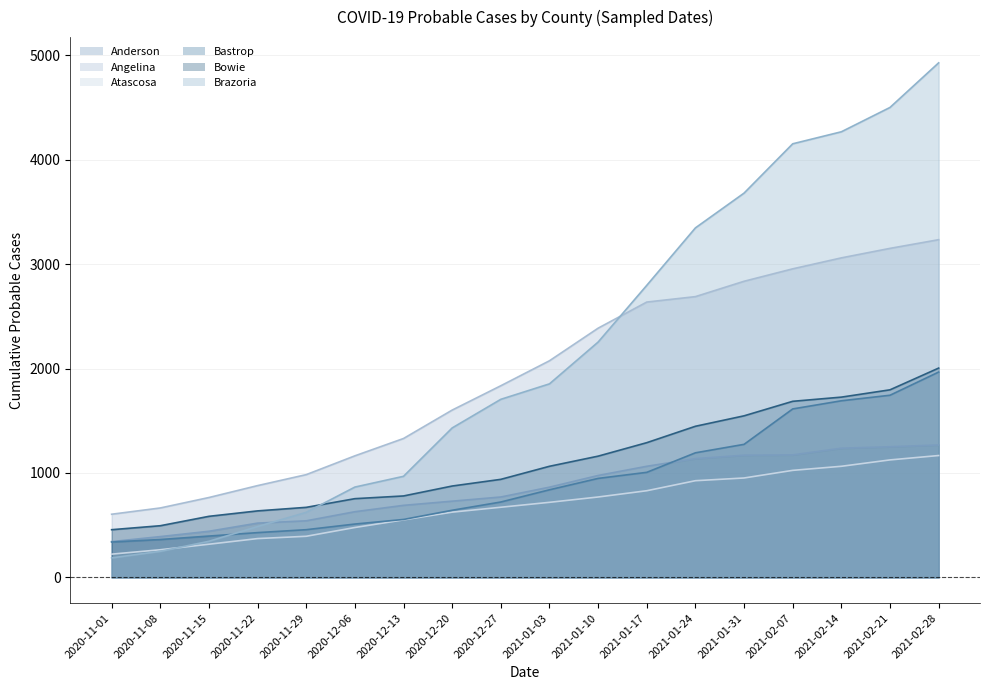

Does the chart display data point markers on the line(s)?

No